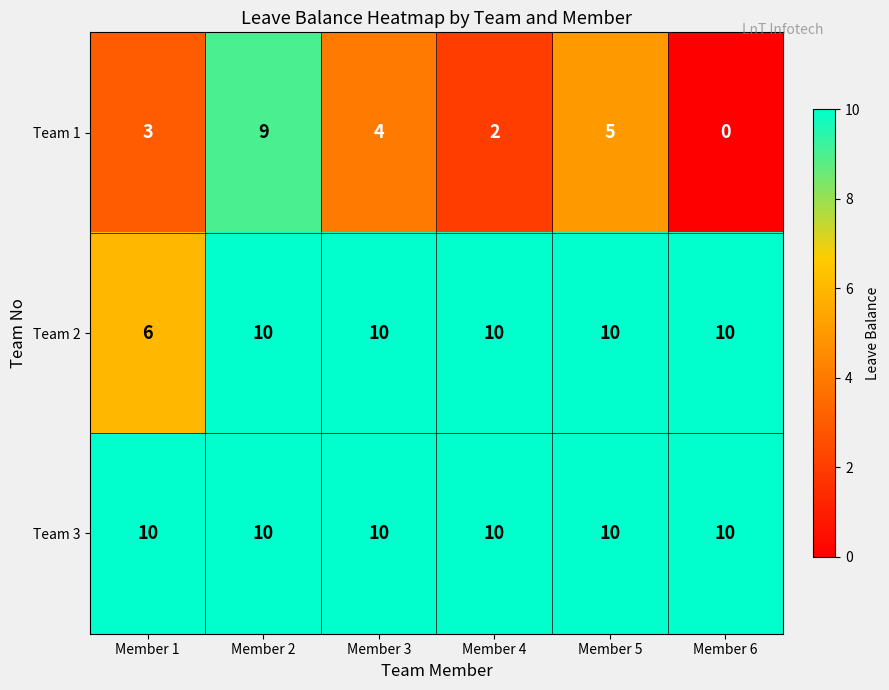

Count the Team 2 values in the range 10 to 11.

5